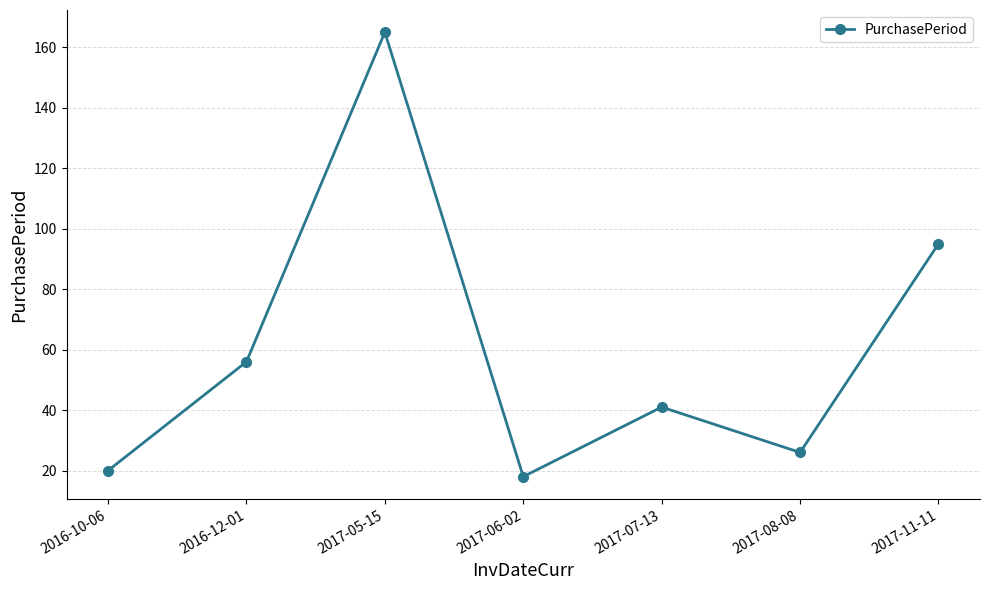

Reading left to right, list all the values displayed in this chart.

2016-10-06=20	2016-12-01=56	2017-05-15=165	2017-06-02=18	2017-07-13=41	2017-08-08=26	2017-11-11=95